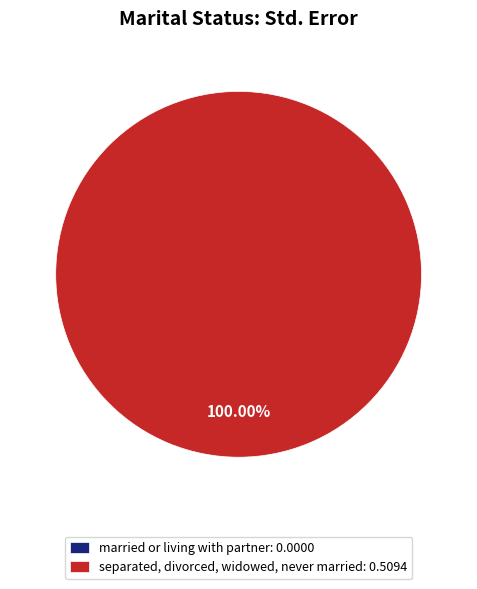

True or false: married or living with partner accounts for 1% of the total.

False